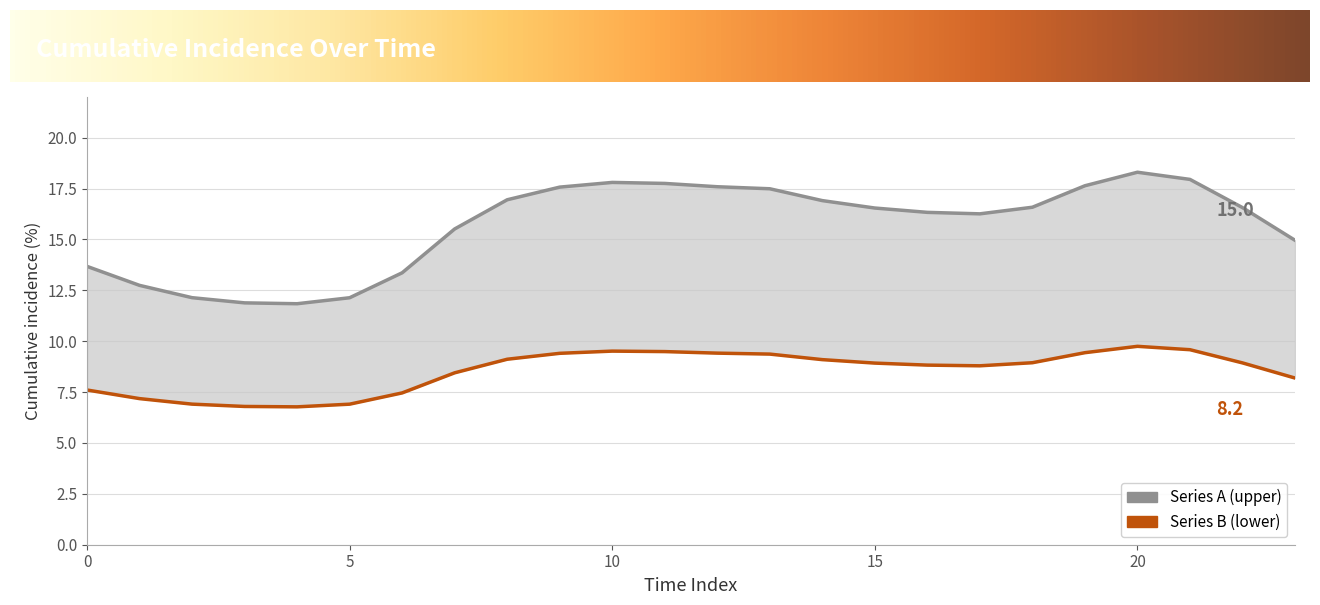

At which category does Series B (lower) reach its first local peak?

10